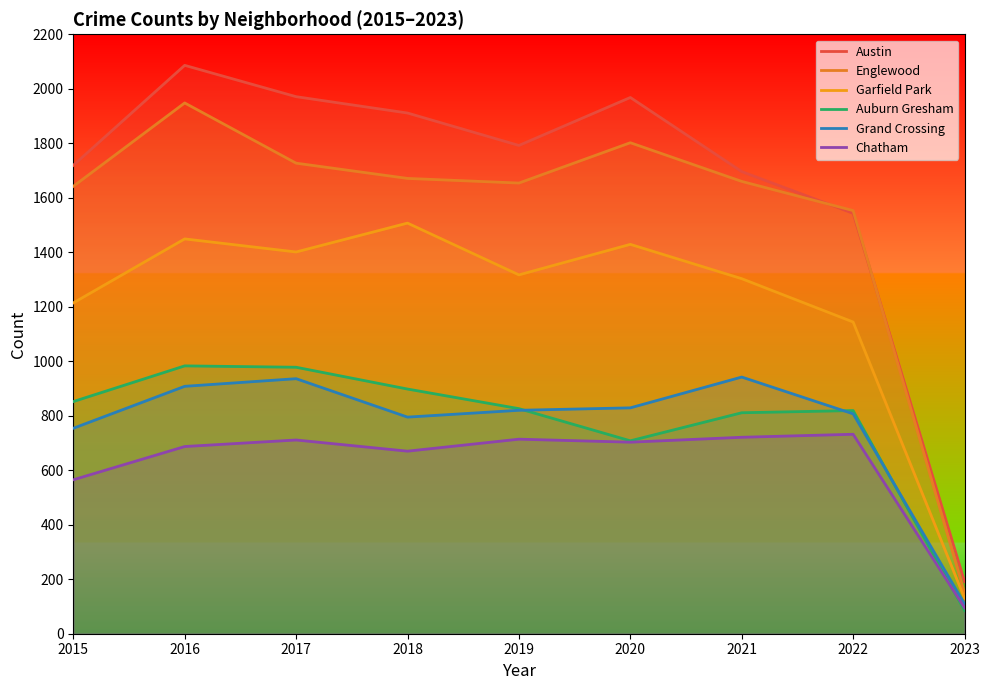

How many data points in Grand Crossing are above 820?

4